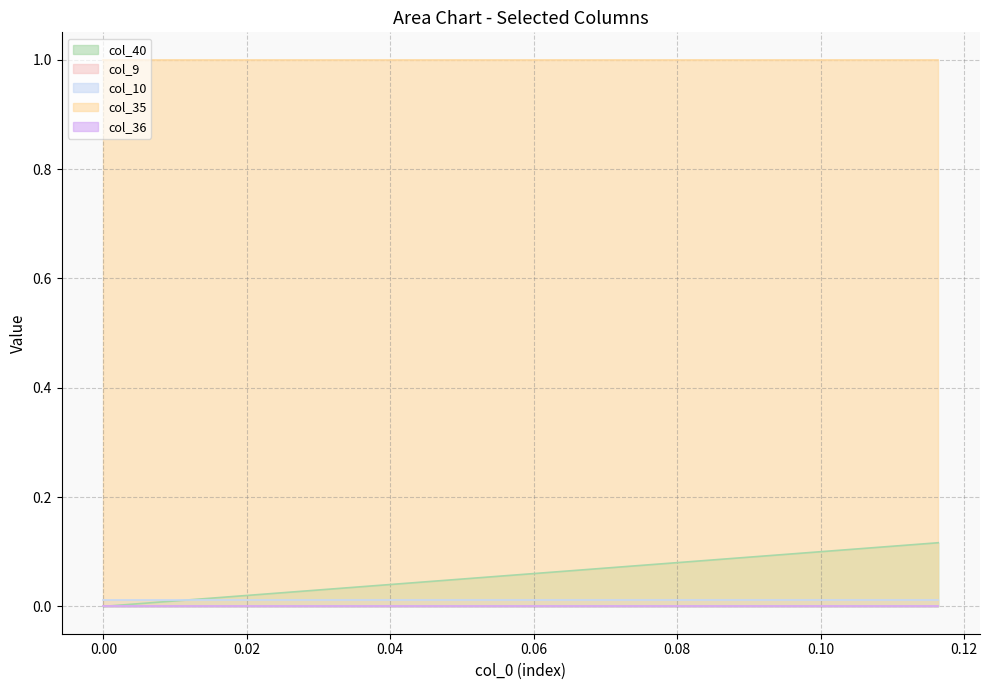

Is the value of col_9 at 0.11044776119402985 greater than the value of col_10 at 0.01492537313432836?

No